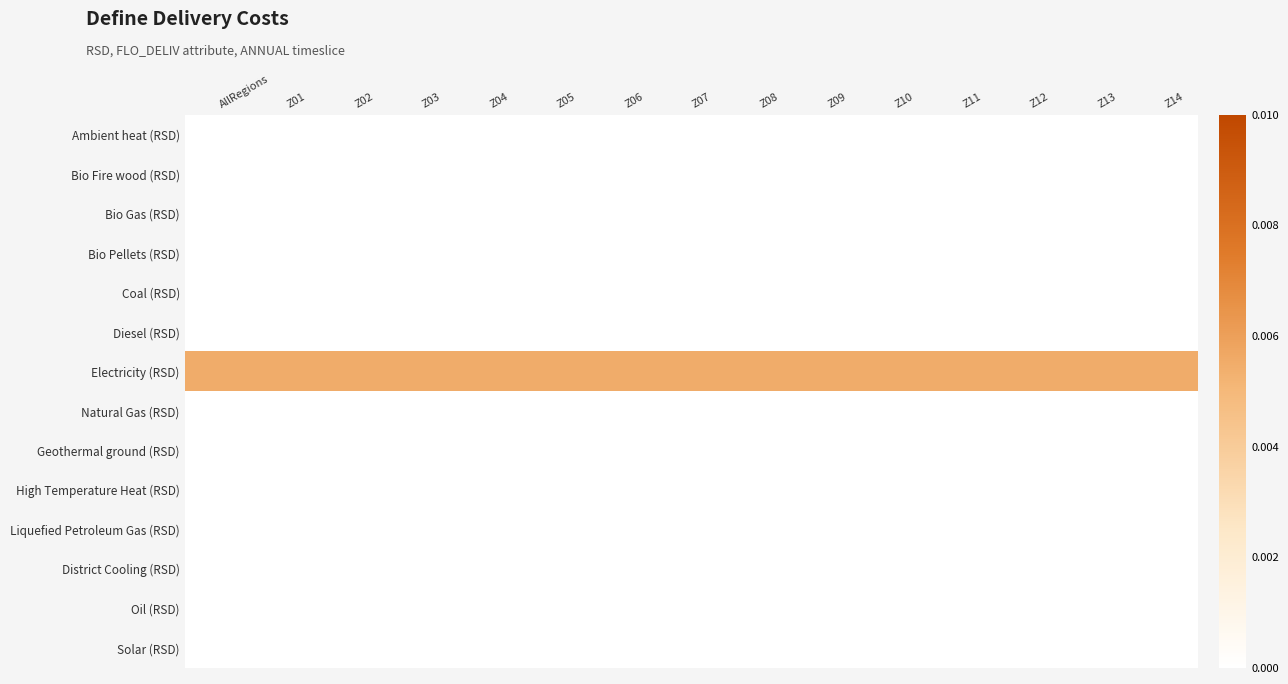

Between Z04 and Z02, which is larger?

Z04